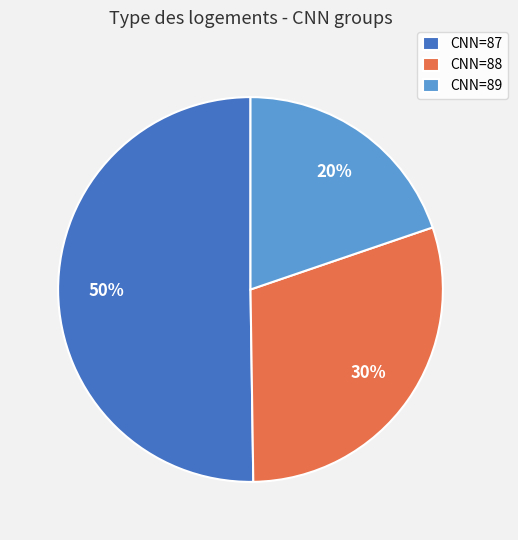

To the nearest percent, what percentage of the pie is CNN=88?

30%